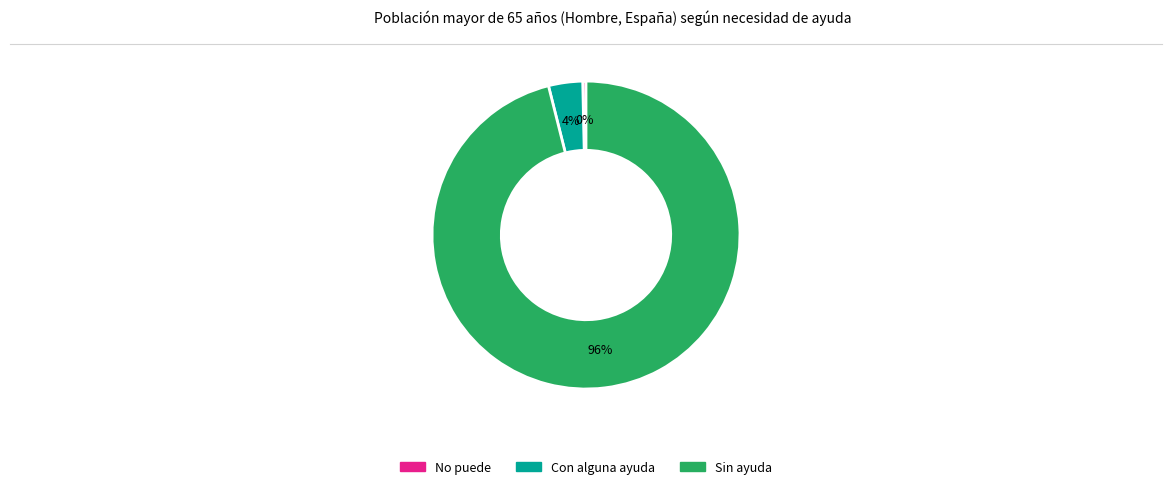

What percentage is the Sin ayuda slice, to the nearest percent?

96%